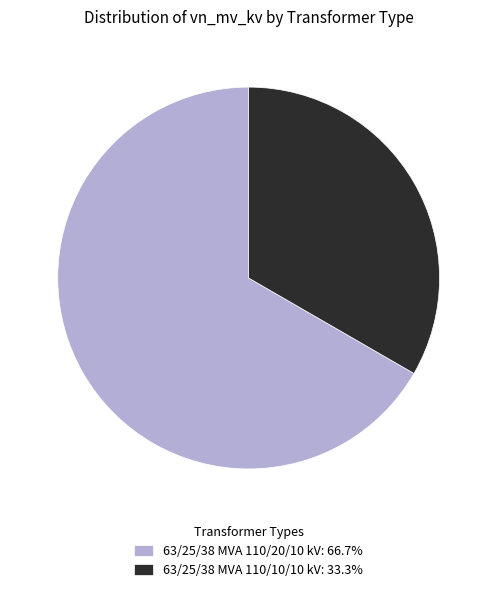

Count the number of slices in the pie.

2